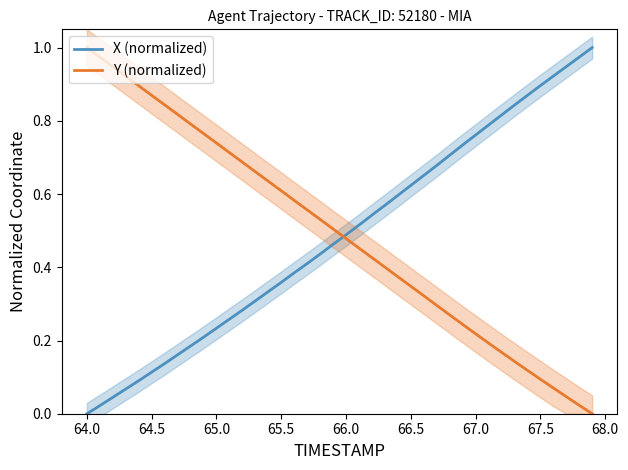

Which category has the lowest value in the X (normalized) series?

64.0